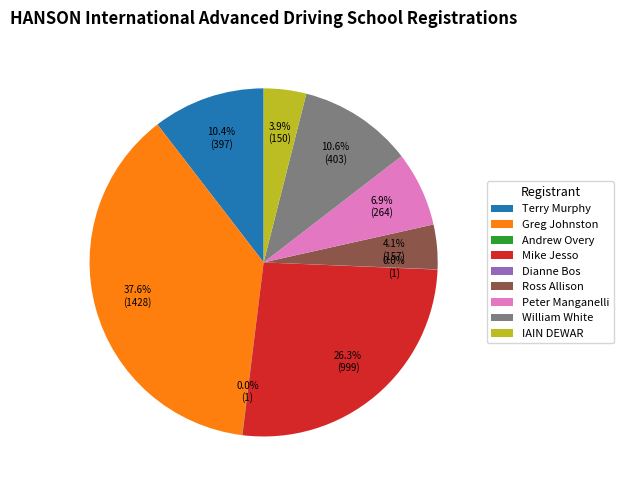

True or false: Ross Allison accounts for 4% of the total.

True